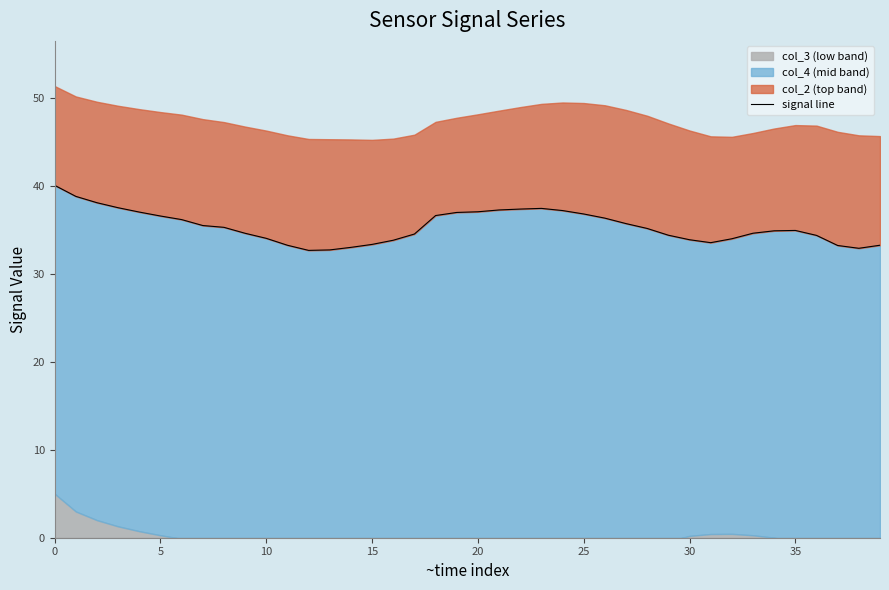

What is the label of the 23rd point from the left?

22